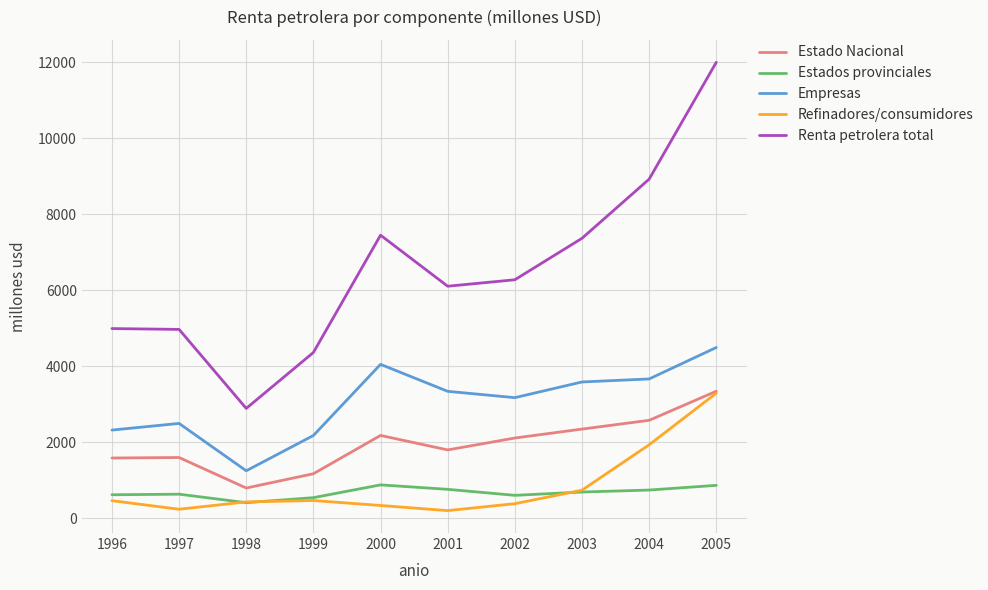

True or false: Estado Nacional and Renta petrolera total cross at least once.

False